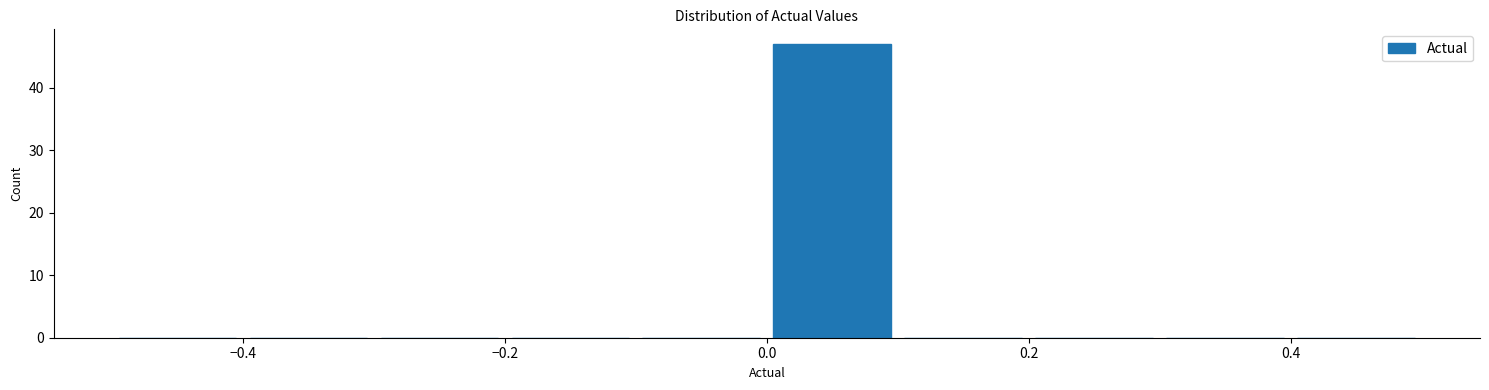

What is the height of the bar covering 0.0 to 0.1 on the x-axis? The values are not printed on the chart, so give them approximately, as read against the axis.

47